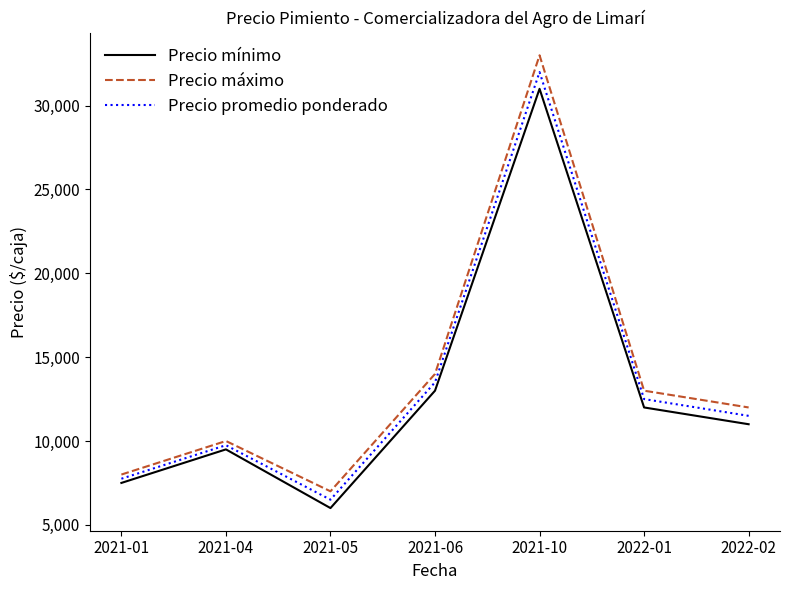

List the labels in order of Precio máximo value, smallest first.

2021-05, 2021-01, 2021-04, 2022-02, 2022-01, 2021-06, 2021-10